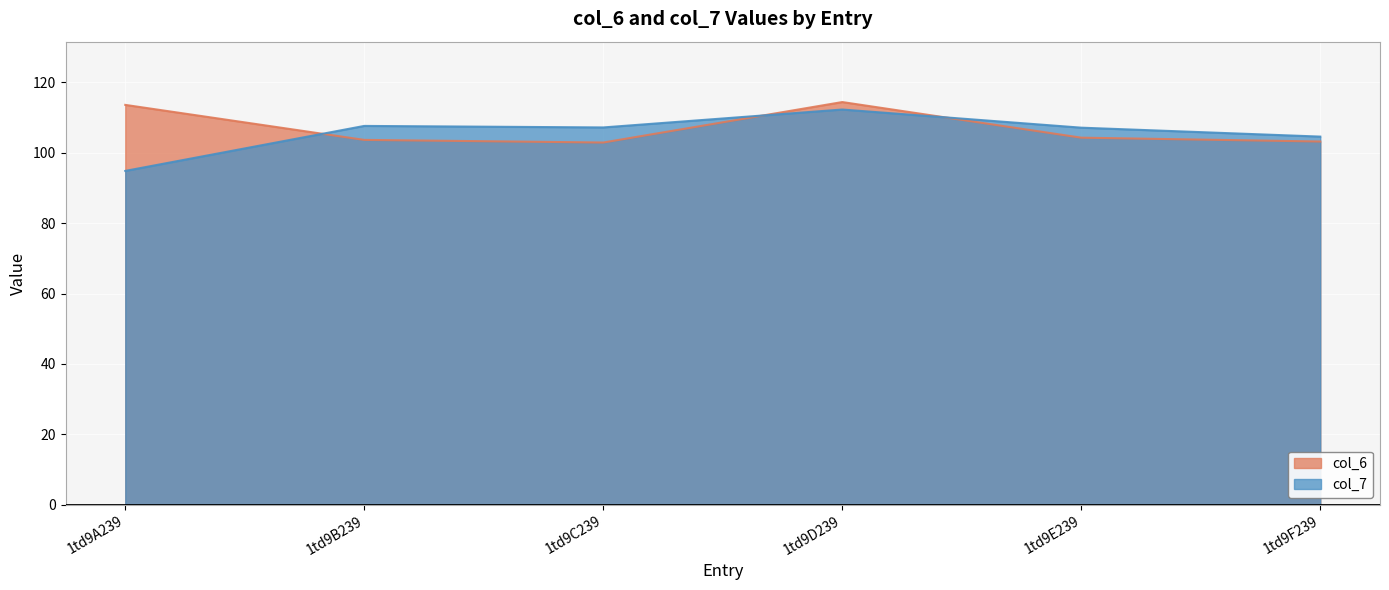

At which label does col_6 reach its minimum?

1td9C239